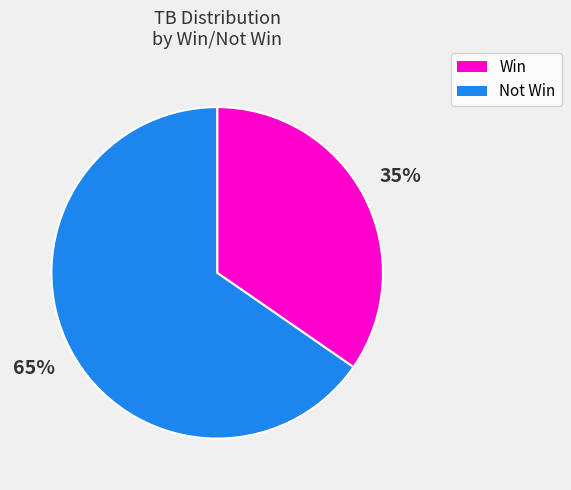

To the nearest percent, what is the average slice percentage?

50%